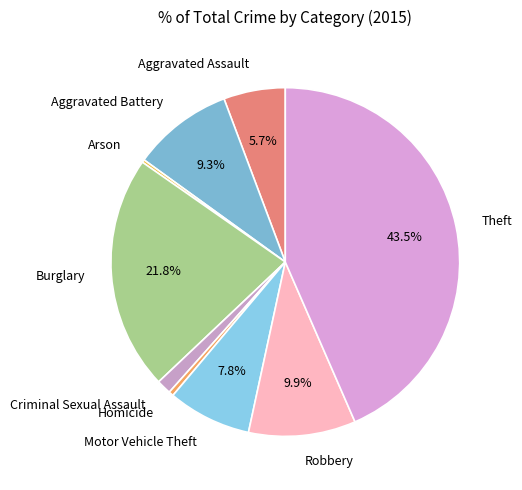

What percentage is the Burglary slice, to the nearest percent?

22%